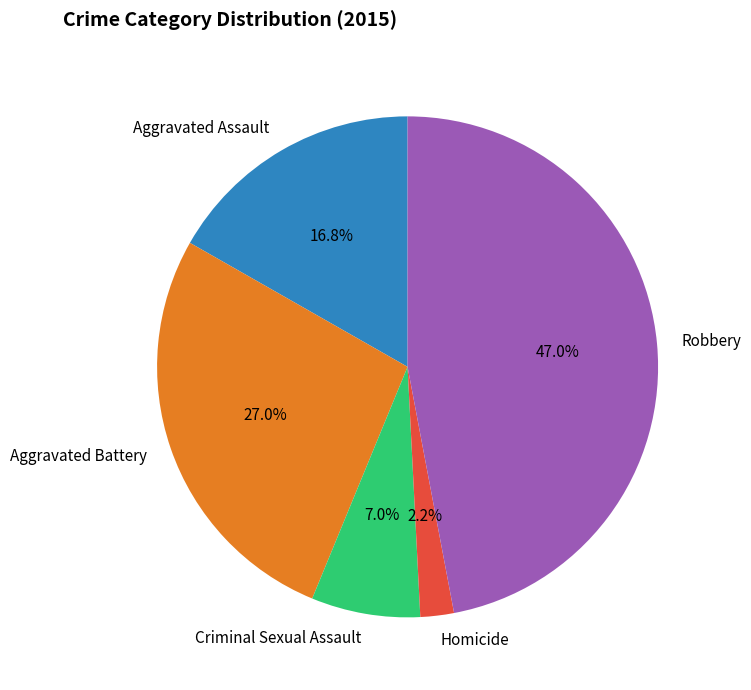

How many segments does this pie chart have?

5